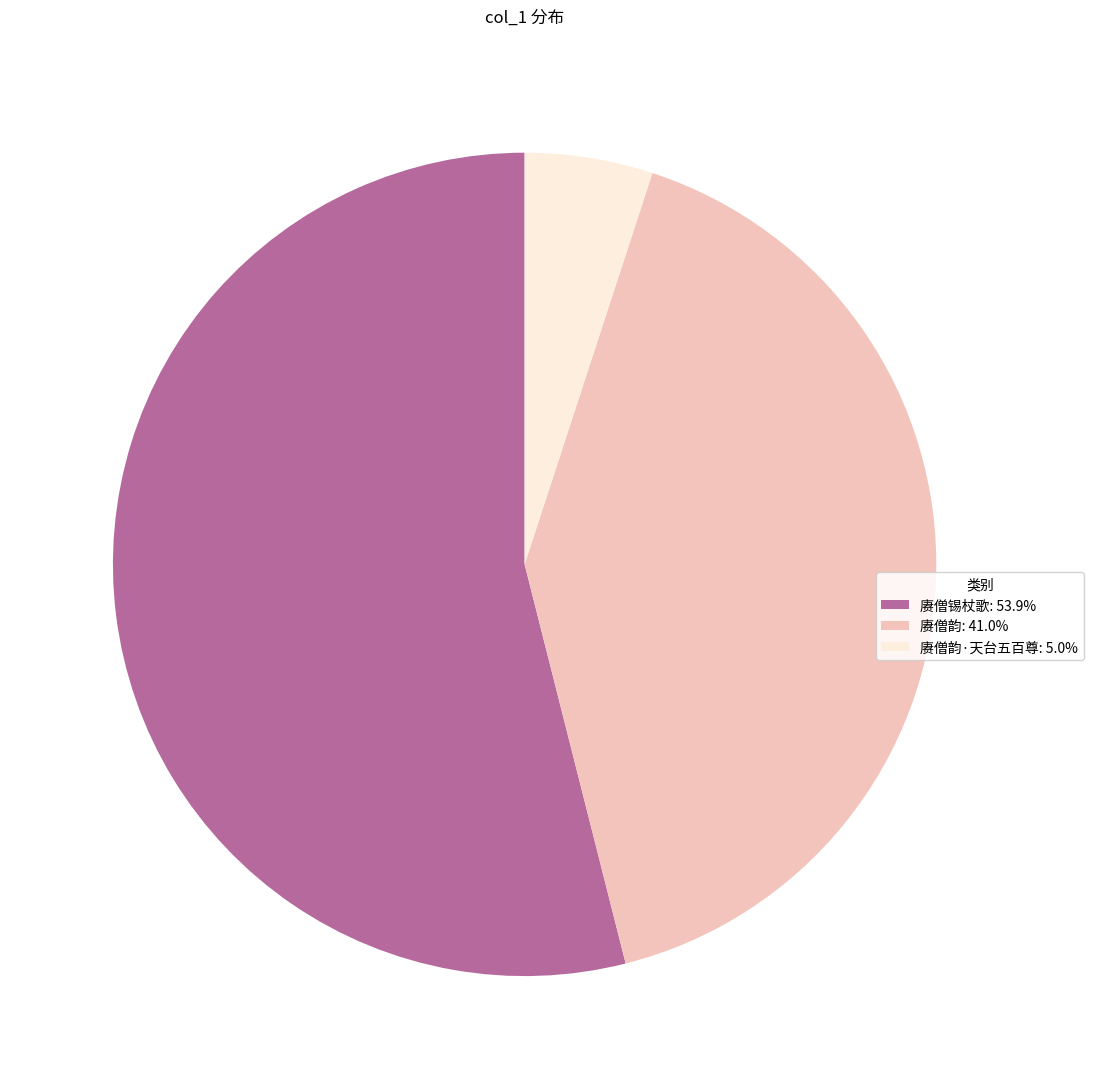

Do 赓僧锡杖歌: 53.9% and 赓僧韵: 41.0% together represent more than half of the pie?

Yes